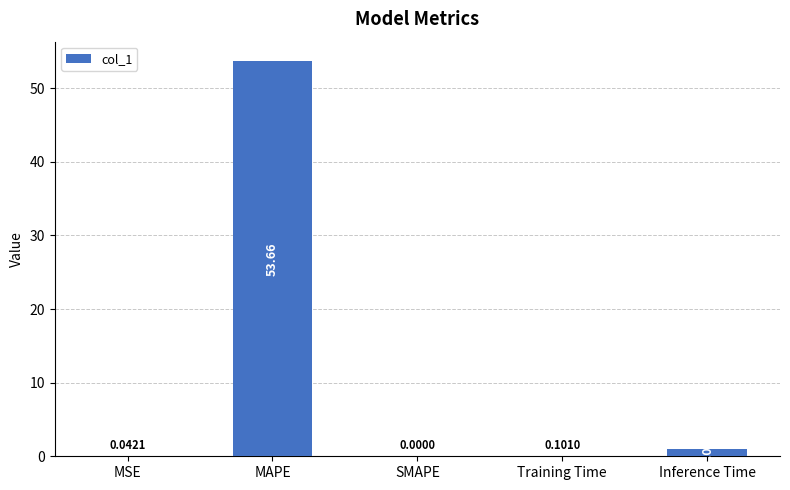

Does the chart contain stacked bars?

No